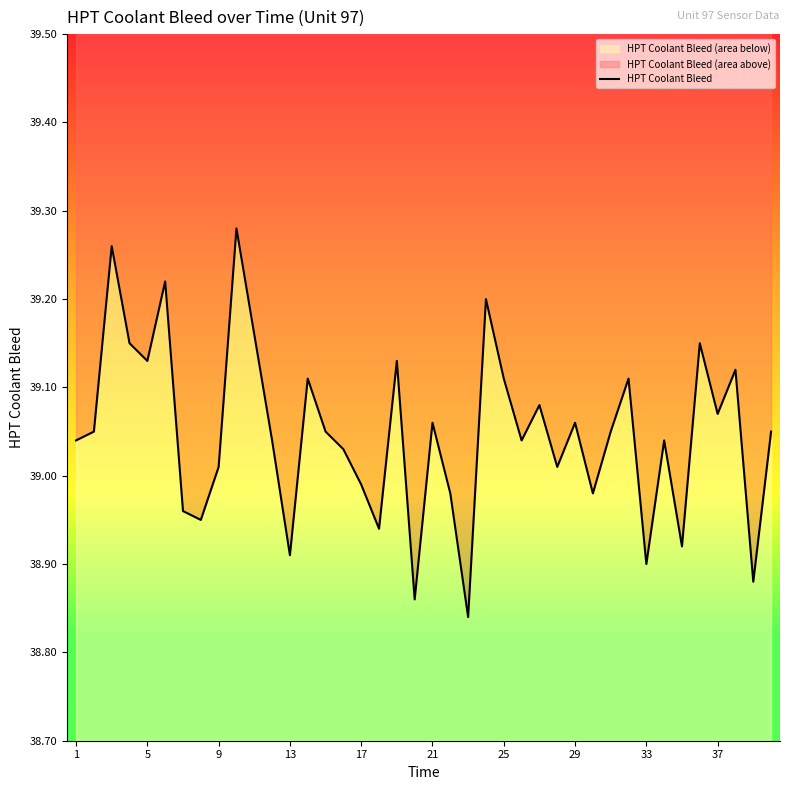

Count the number of data series in this chart.

1